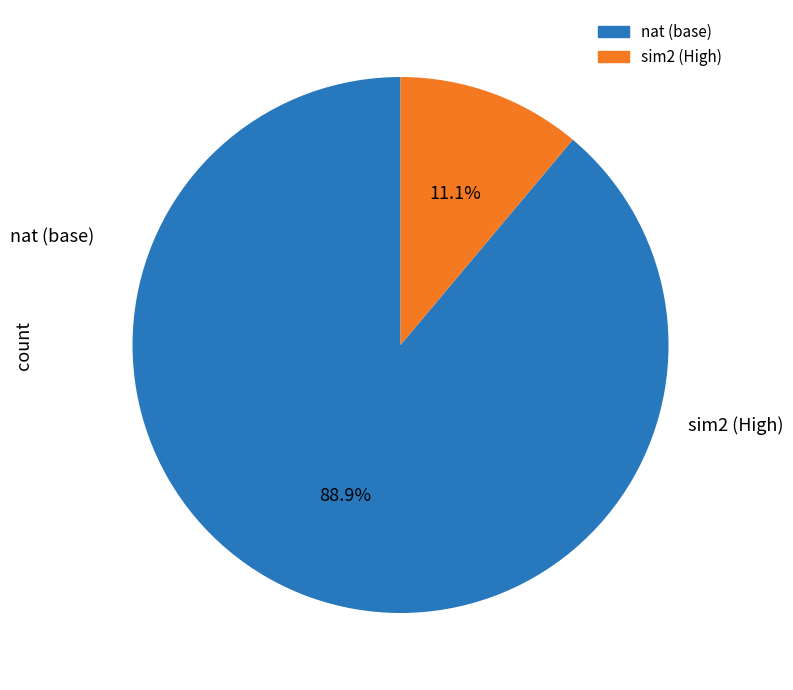

Is there any slice that represents more than half of the pie?

Yes